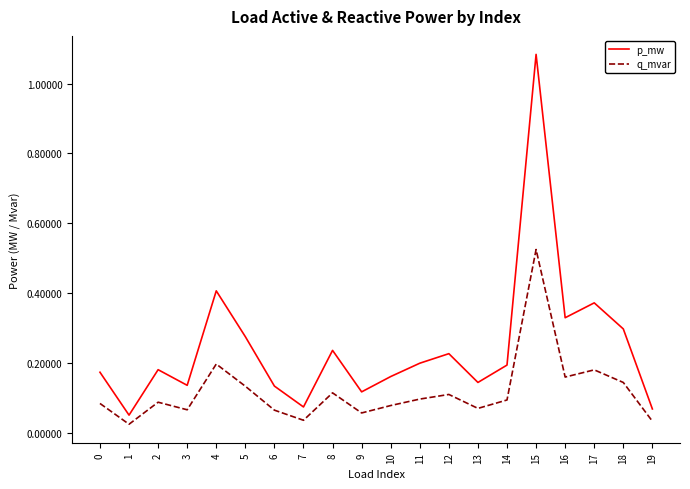

Which series has the largest range (max minus min)?

p_mw